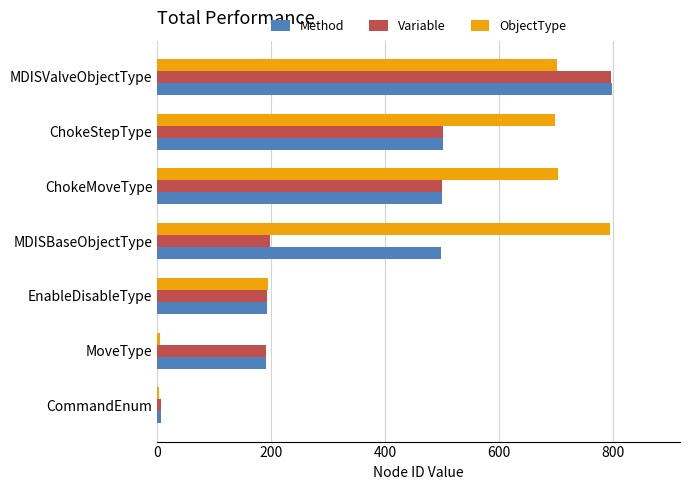

Rank the series at MDISBaseObjectType from highest to lowest value.

ObjectType, Method, Variable